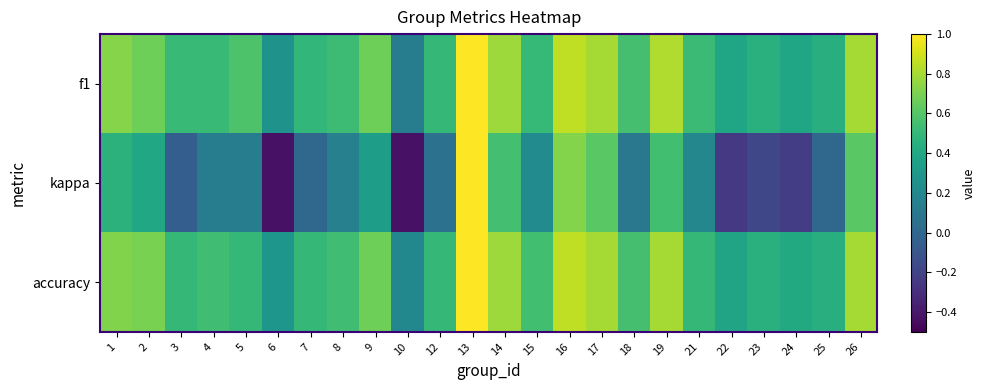

What is the minimum value shown in the chart?

-0.4